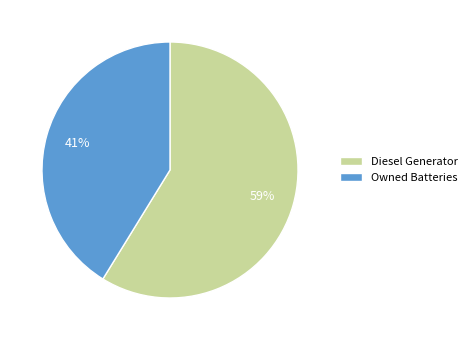

Is there a majority slice in this chart?

Yes